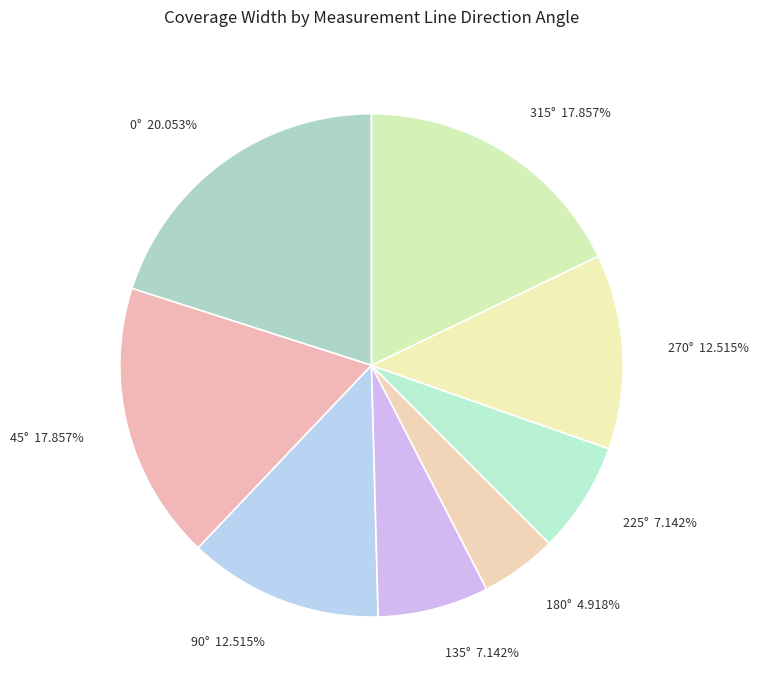

Which has a higher value, 90° or 45°?

45°